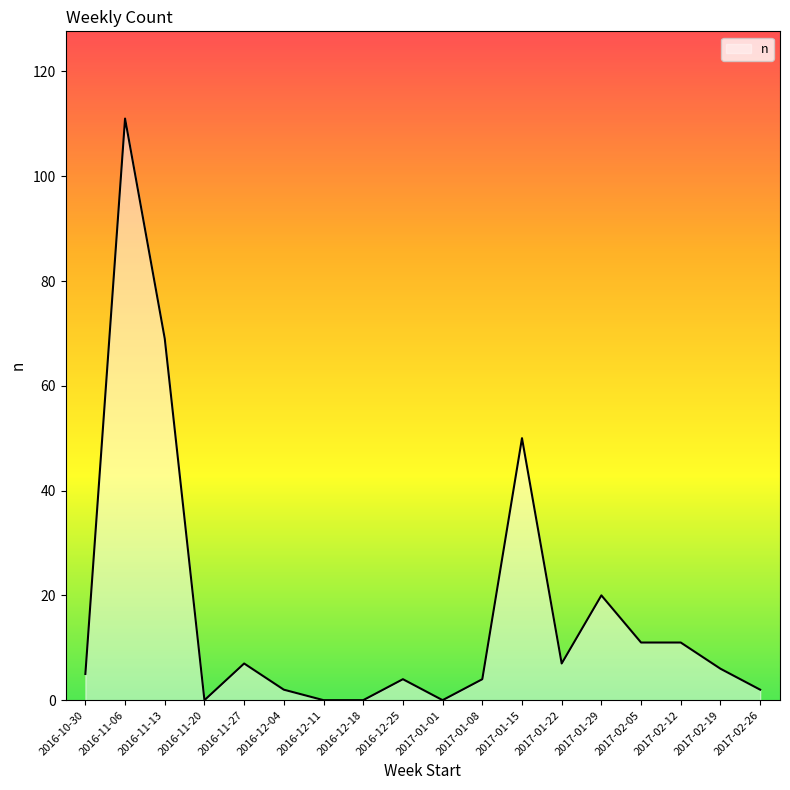

Reading left to right, list all the values displayed in this chart.

5	111	69	0	7	2	0	0	4	0	4	50	7	20	11	11	6	2